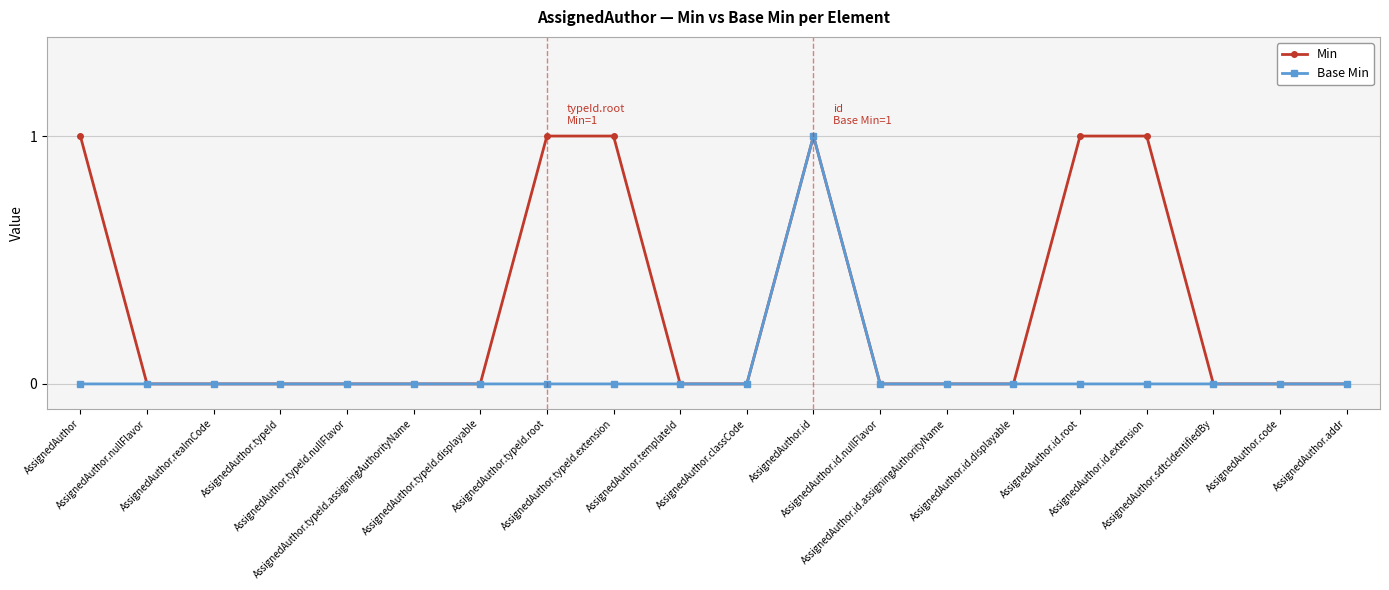

Which series has the largest total across all categories?

Min